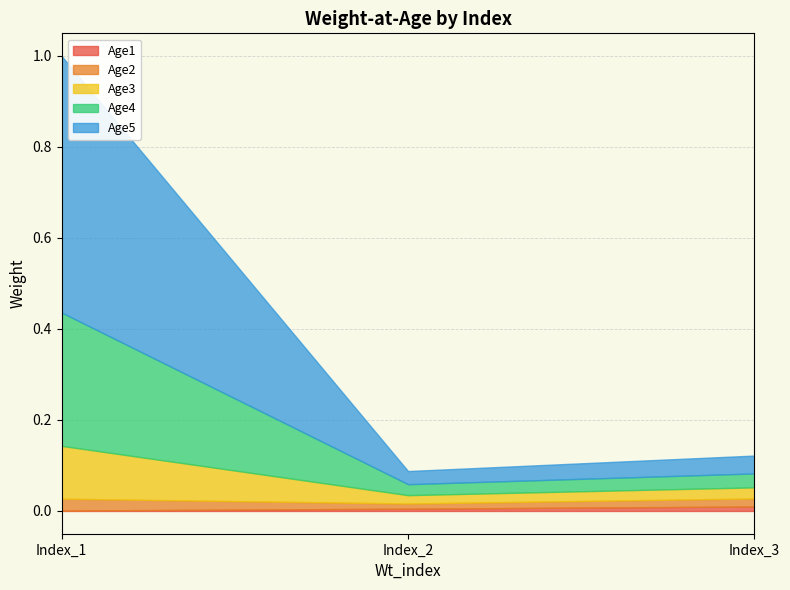

At Index_3, list the series in order from largest to smallest.

Age5, Age4, Age3, Age2, Age1